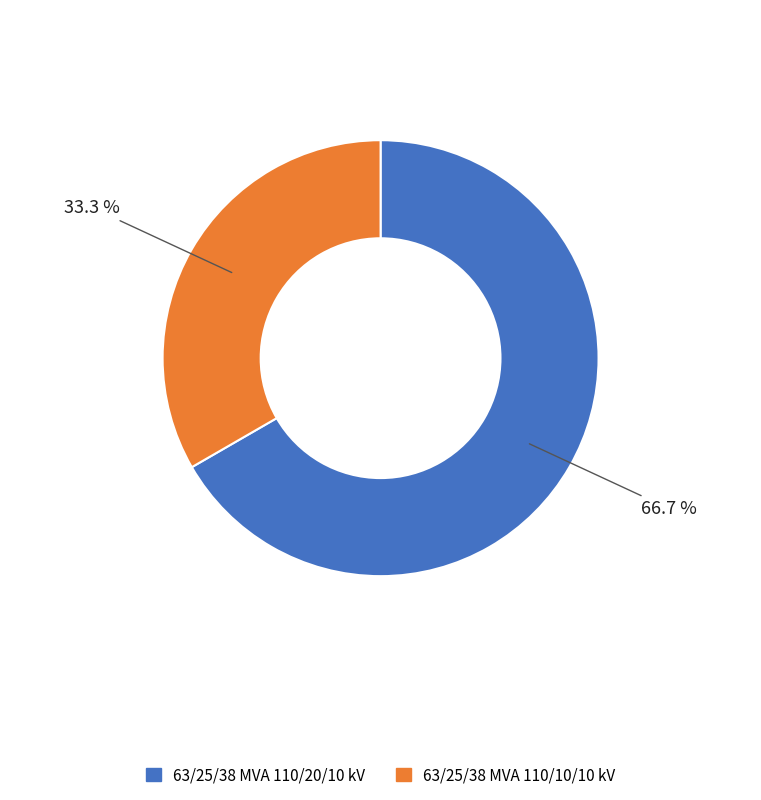

What percentage do 63/25/38 MVA 110/10/10 kV and 63/25/38 MVA 110/20/10 kV together represent?

100.0%